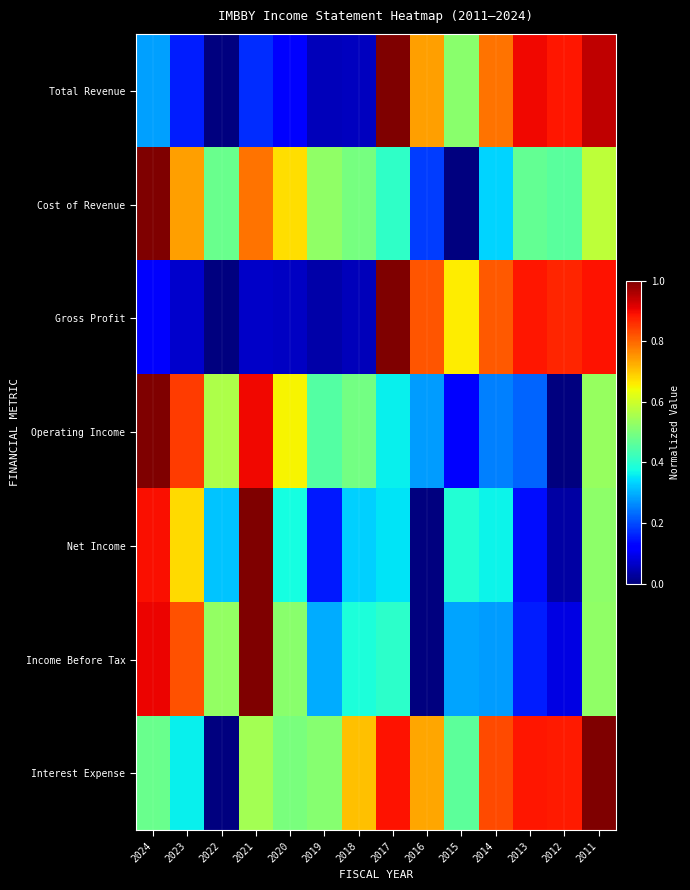

Reading left to right, extract all data points from this chart.

Total Revenue: 2024=0.3	2023=0.2	2022=0.0	2021=0.2	2020=0.1	2019=0.1	2018=0.1	2017=1.0	2016=0.7	2015=0.5	2014=0.8	2013=0.9	2012=0.9	2011=0.9
Cost of Revenue: 2024=1.0	2023=0.7	2022=0.5	2021=0.8	2020=0.7	2019=0.5	2018=0.5	2017=0.4	2016=0.2	2015=0.0	2014=0.3	2013=0.5	2012=0.5	2011=0.6
Gross Profit: 2024=0.1	2023=0.1	2022=0.0	2021=0.1	2020=0.1	2019=0.0	2018=0.1	2017=1.0	2016=0.8	2015=0.7	2014=0.8	2013=0.9	2012=0.9	2011=0.9
Operating Income: 2024=1.0	2023=0.8	2022=0.6	2021=0.9	2020=0.6	2019=0.4	2018=0.5	2017=0.4	2016=0.3	2015=0.1	2014=0.3	2013=0.2	2012=0.0	2011=0.5
Net Income: 2024=0.9	2023=0.7	2022=0.3	2021=1.0	2020=0.4	2019=0.2	2018=0.3	2017=0.4	2016=0.0	2015=0.4	2014=0.4	2013=0.1	2012=0.0	2011=0.5
Income Before Tax: 2024=0.9	2023=0.8	2022=0.5	2021=1.0	2020=0.5	2019=0.3	2018=0.4	2017=0.4	2016=0.0	2015=0.3	2014=0.3	2013=0.2	2012=0.1	2011=0.5
Interest Expense: 2024=0.5	2023=0.4	2022=0.0	2021=0.5	2020=0.5	2019=0.5	2018=0.7	2017=0.9	2016=0.7	2015=0.5	2014=0.8	2013=0.9	2012=0.9	2011=1.0